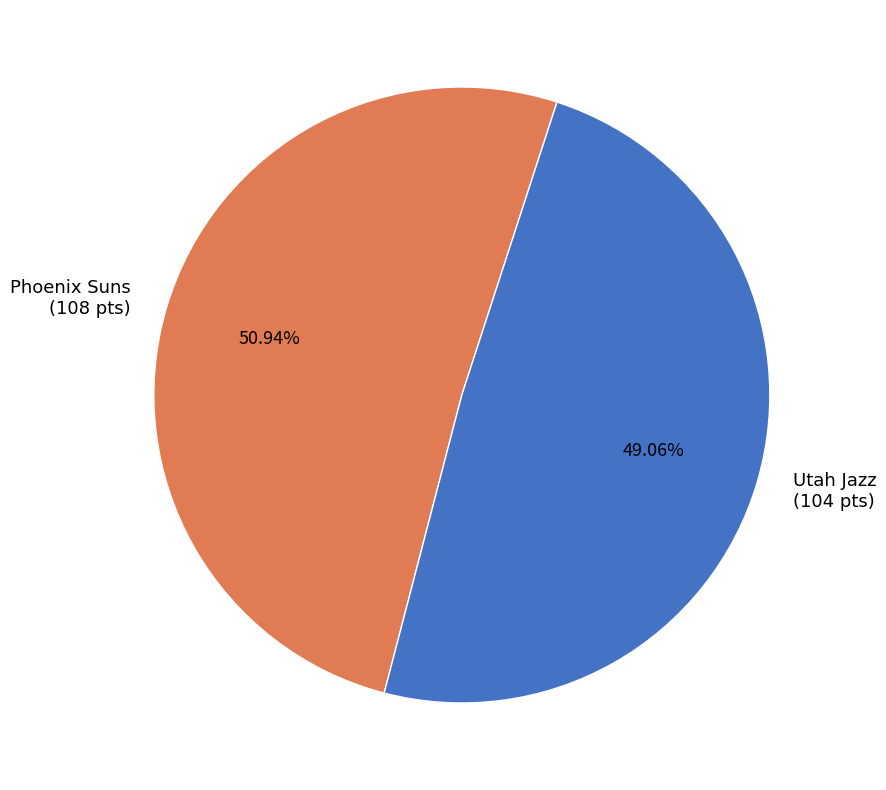

Rank the categories by value from lowest to highest.

Utah Jazz (104 pts), Phoenix Suns (108 pts)